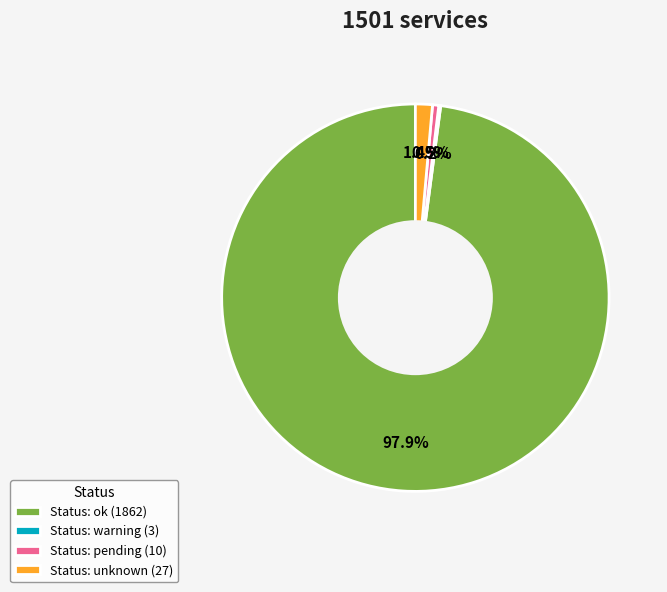

Combined, do Status: unknown (27) and Status: pending (10) account for over 50%?

No